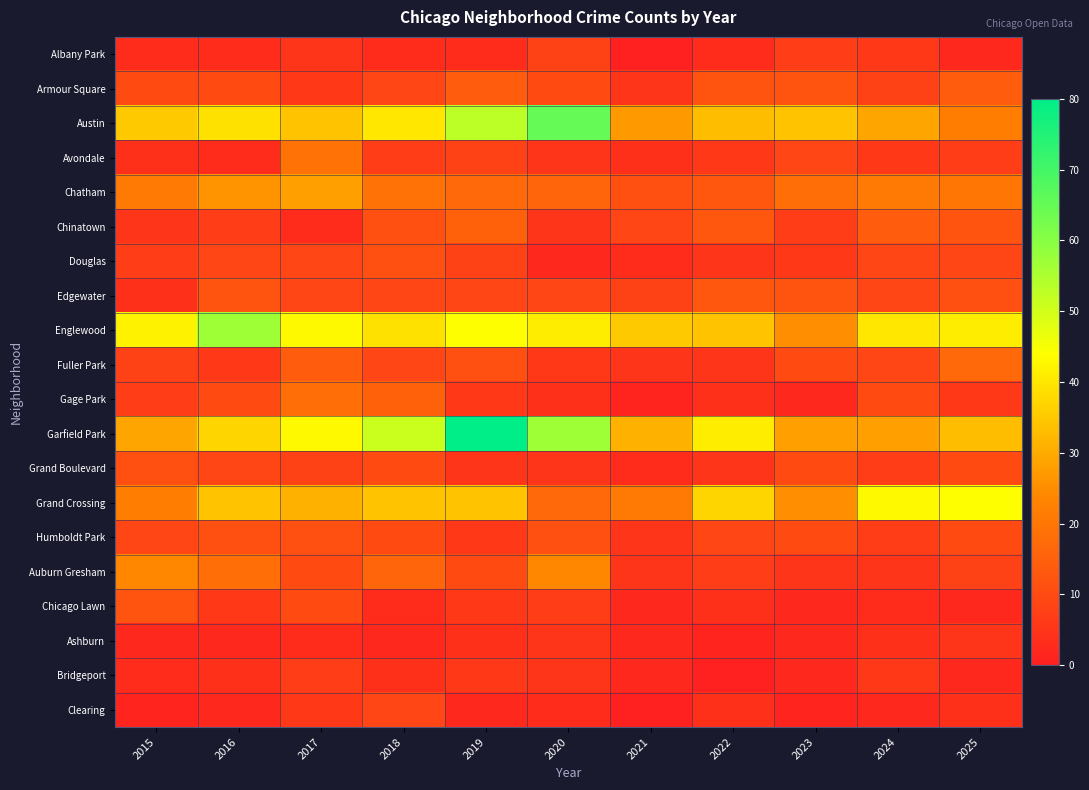

Which has a higher value, 2021 or 2025?

2025